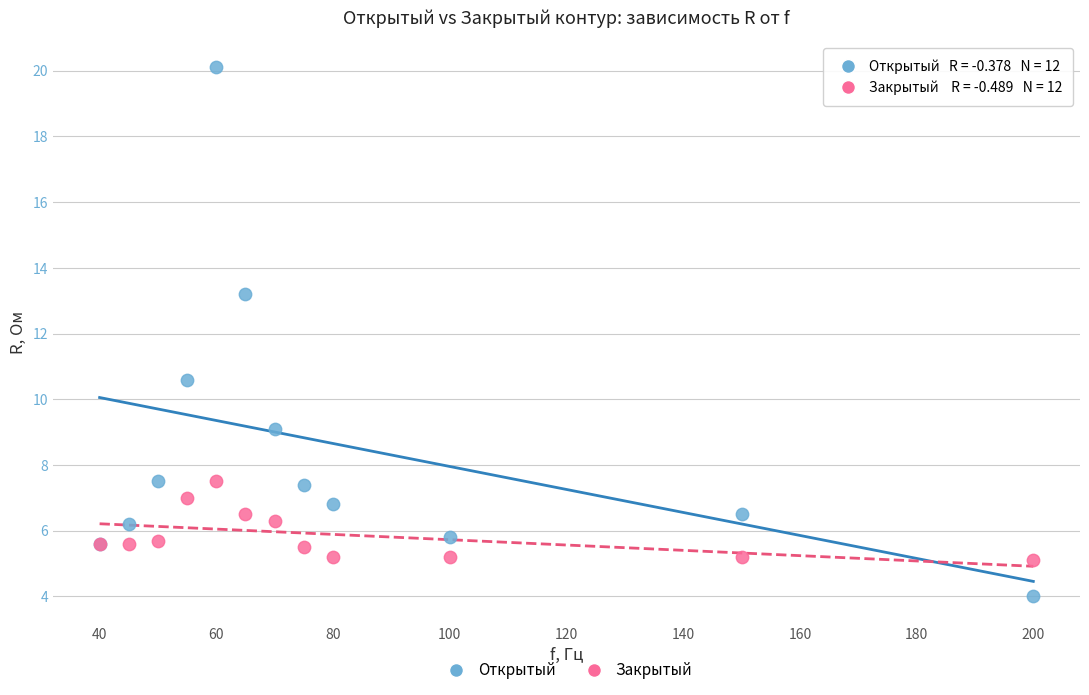

Across all series, what Y value is closest to 12?

13.2